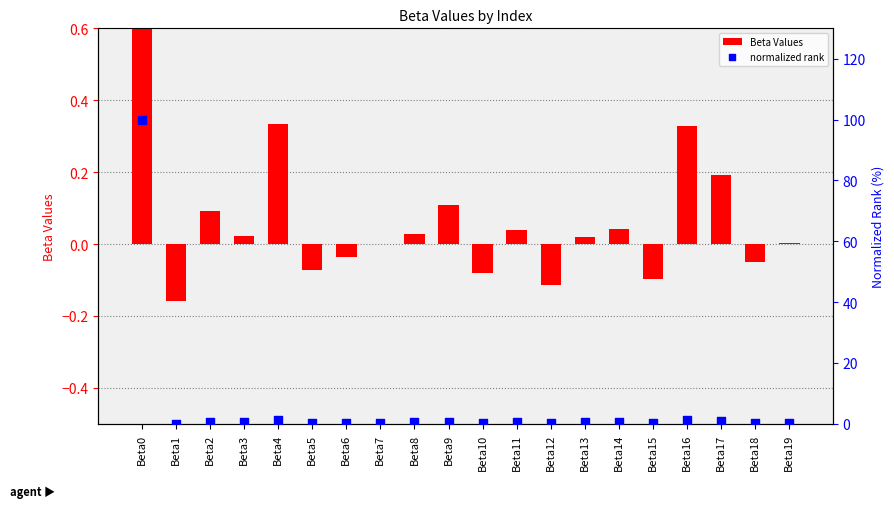

Which series has the largest total across all categories?

normalized rank